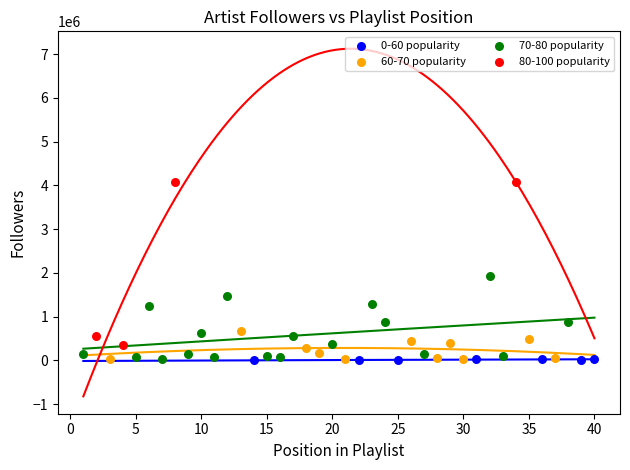

Which series reaches the maximum Y coordinate?

80-100 popularity